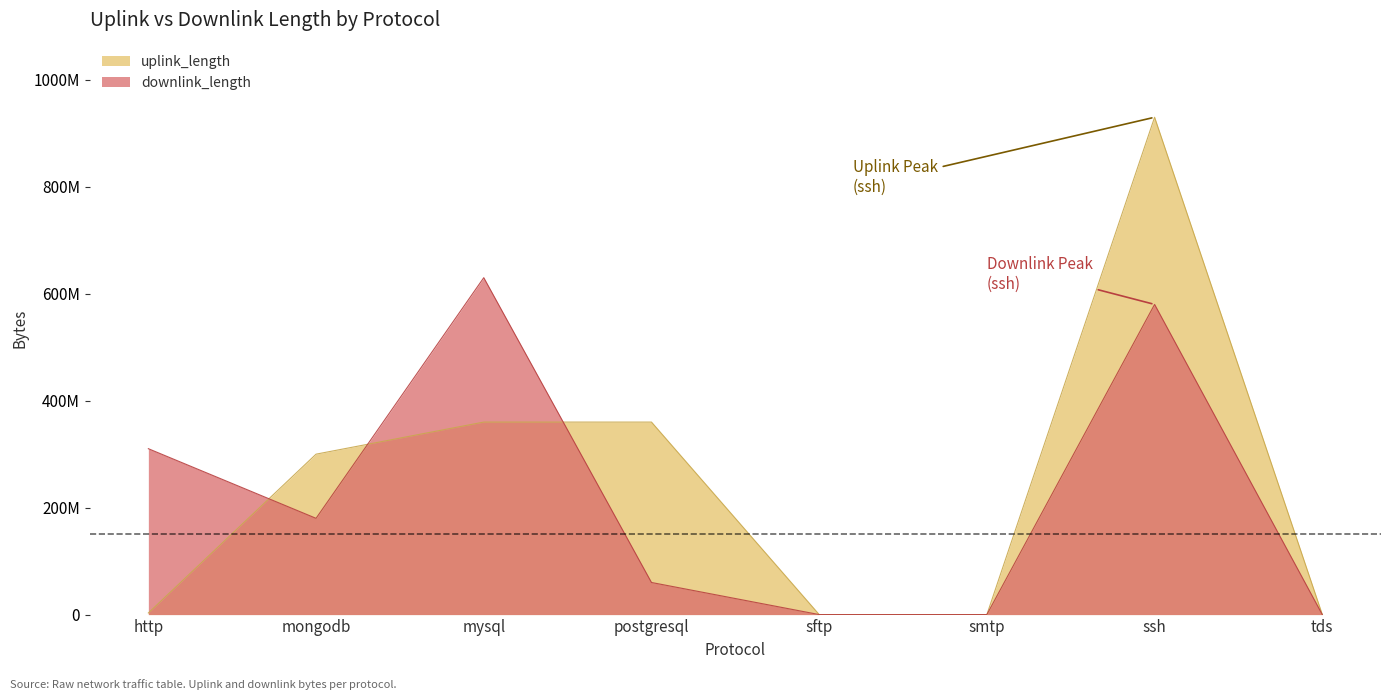

What is the sum of the downlink_length values at http and smtp?

310261285